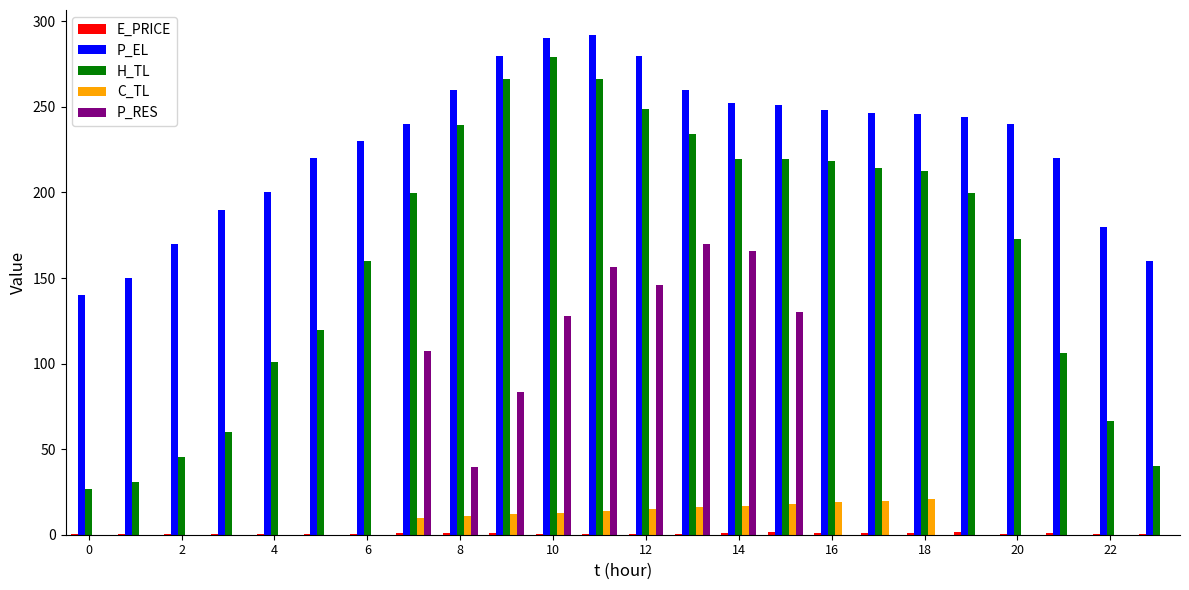

Which series has the largest total across all categories?

P_EL